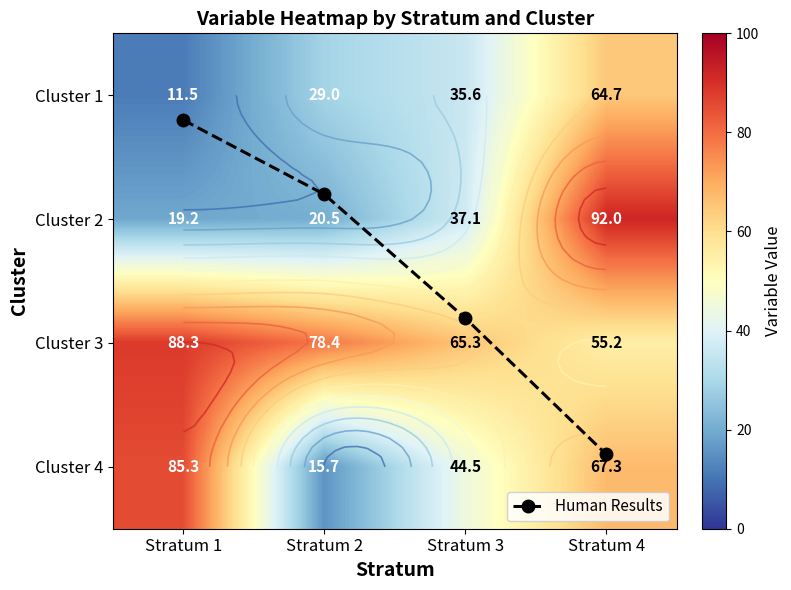

Rank the series by their maximum value, from highest to lowest.

Cluster 2, Cluster 3, Cluster 4, Cluster 1, Human Results